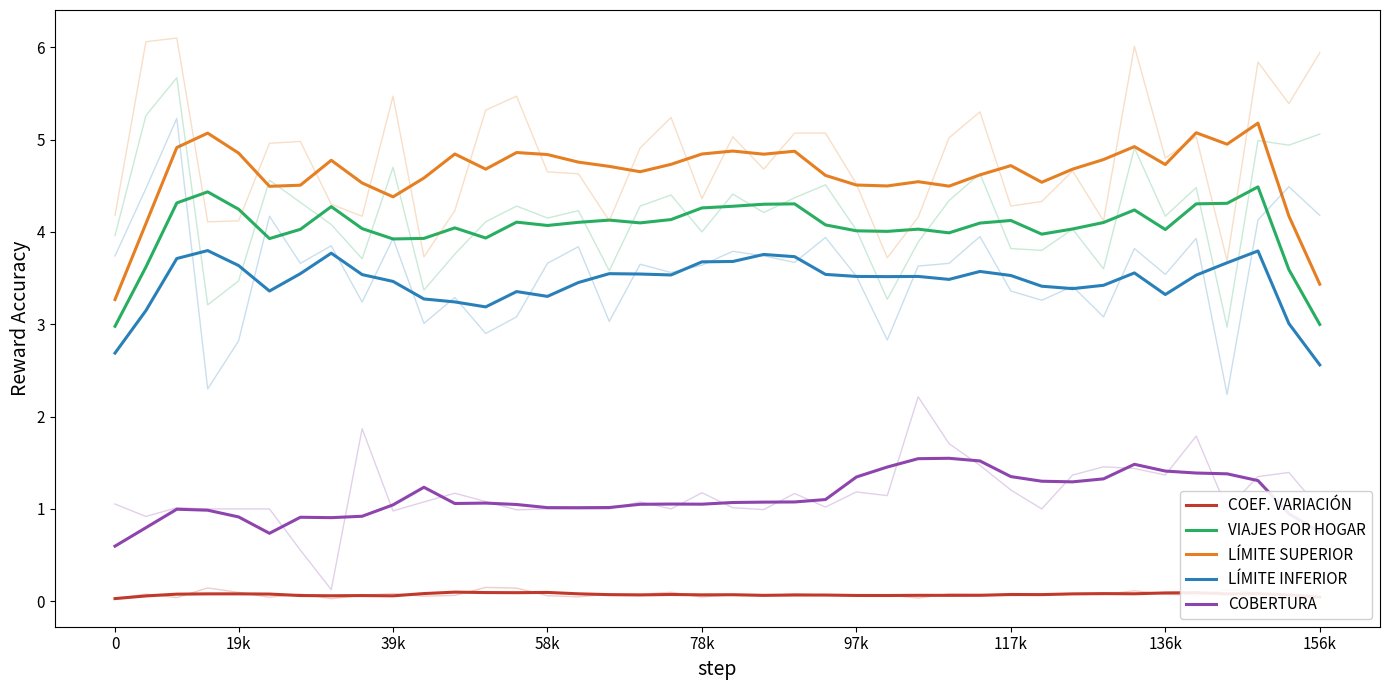

The value of LÍMITE SUPERIOR at 97k is 1.2. True or false?

False